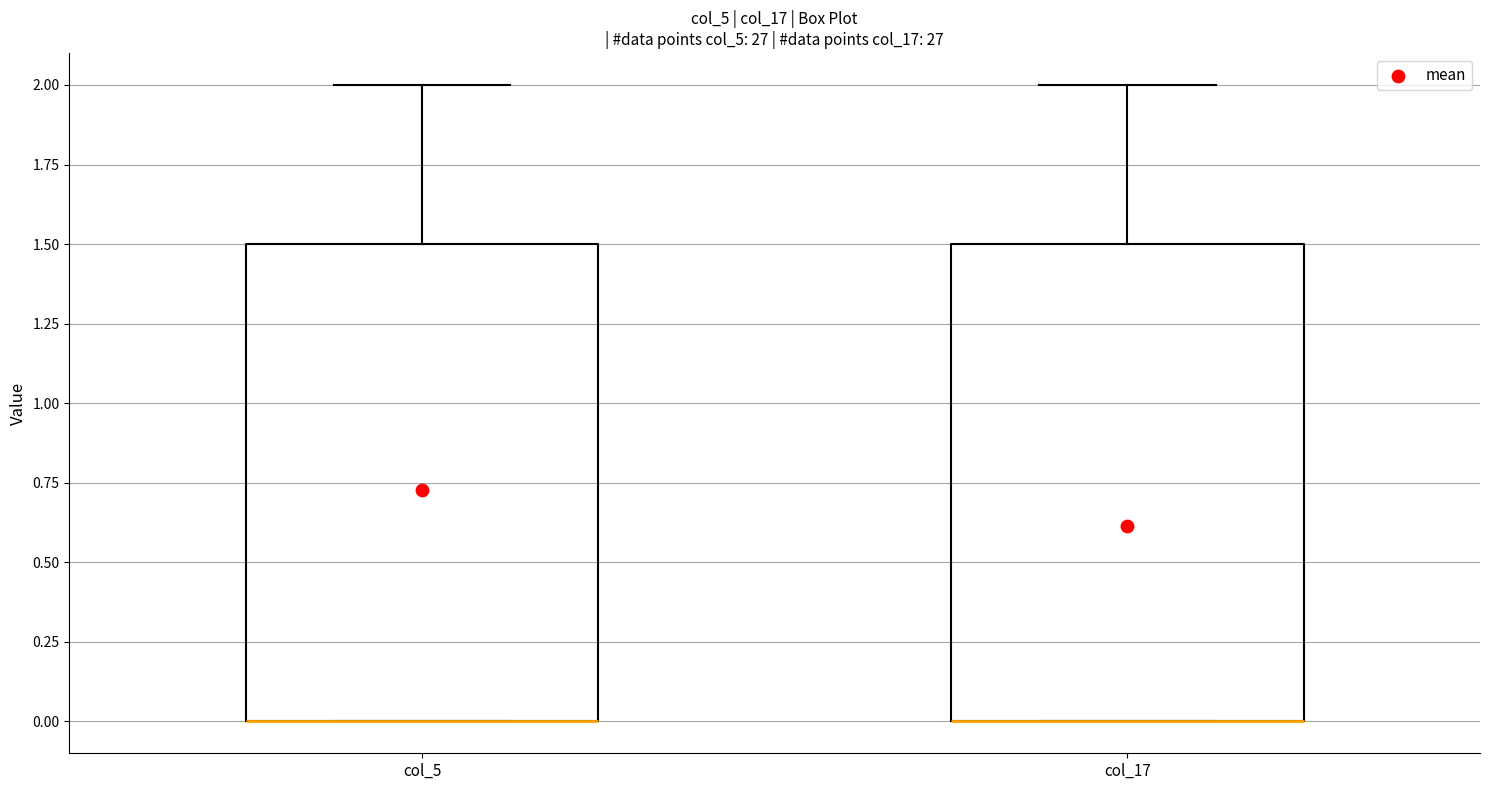

Where is the upper edge of the box for col_5 on the y-axis? The values are not printed on the chart, so give them approximately, as read against the axis.

1.5